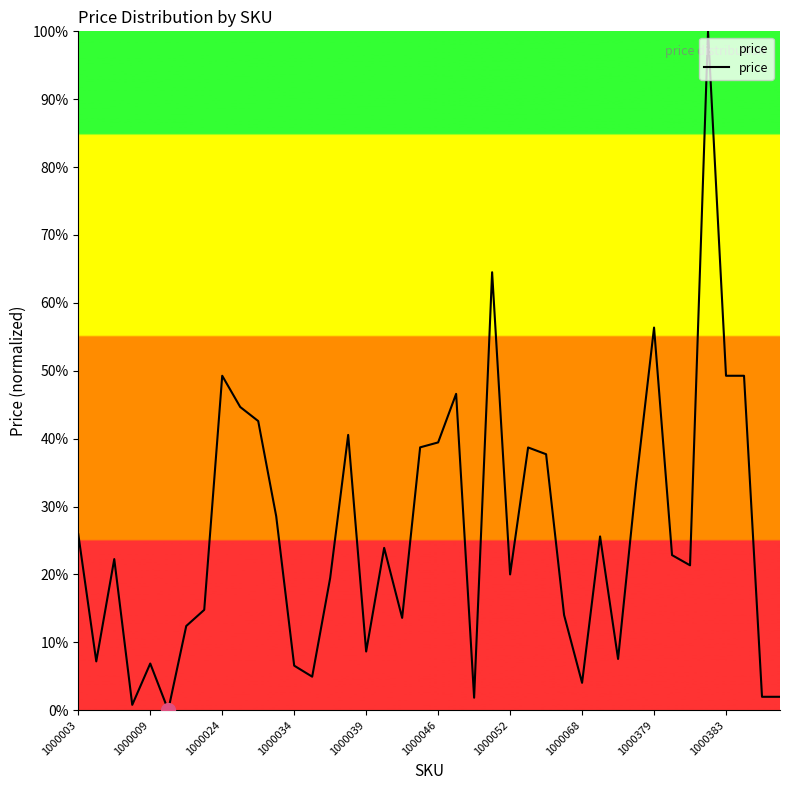

What is the difference between the maximum and minimum values?

100.0